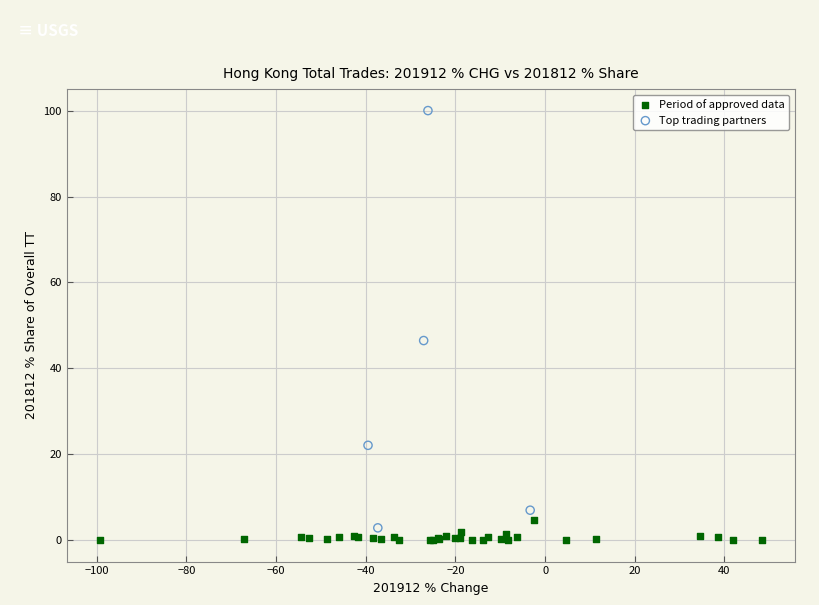

Which series contains the highest Y value?

Top trading partners